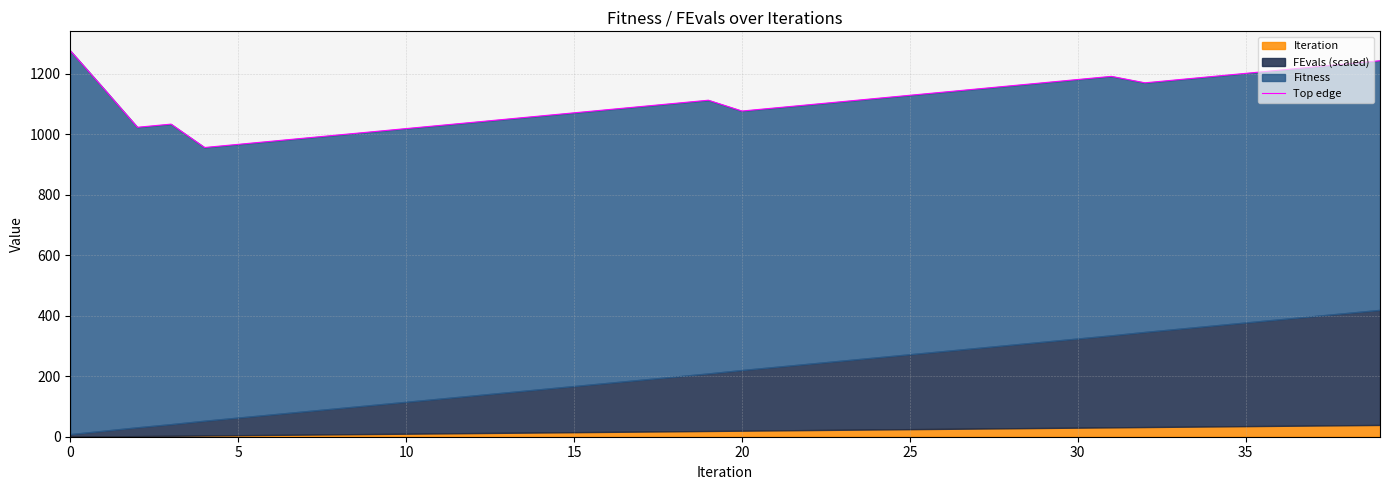

What is the average value?

1107.6